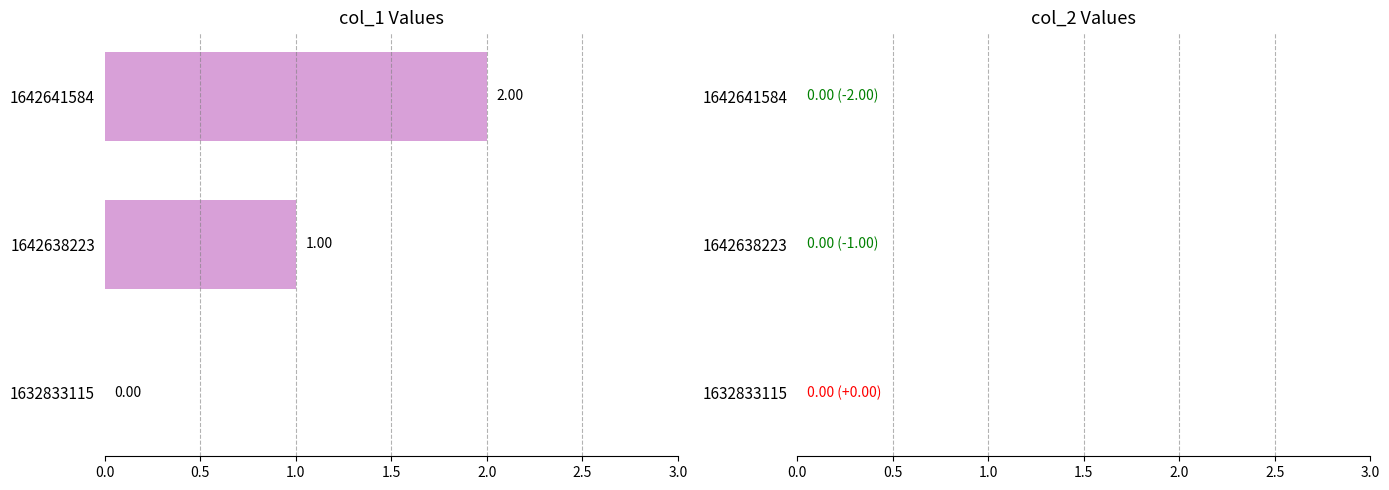

What is the sum of all values?

3